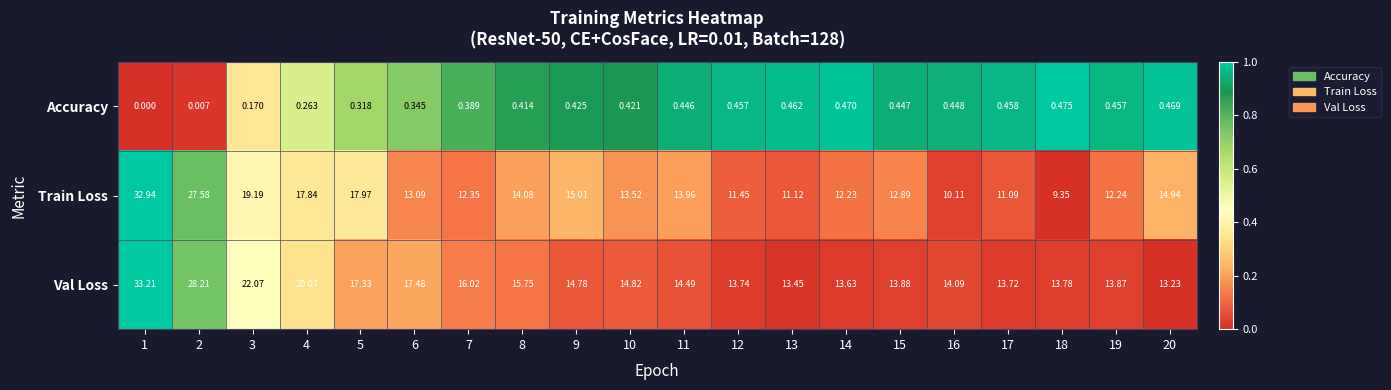

Which series has the largest range (max minus min)?

Train Loss